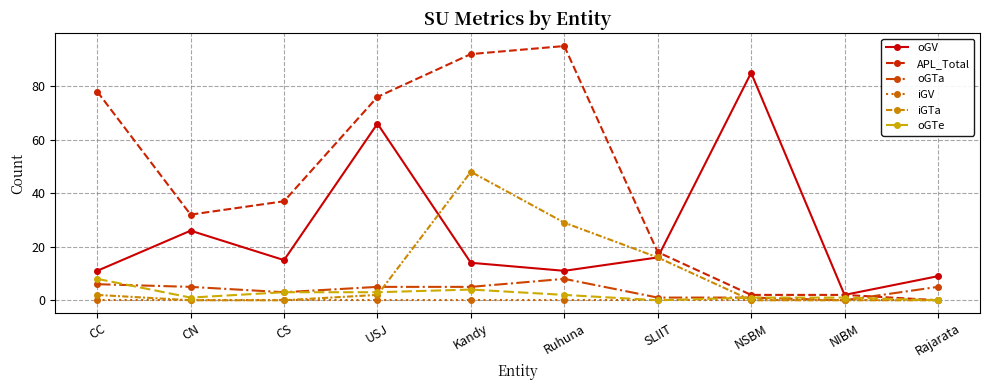

Where does the iGTa series first go above 2?

Kandy